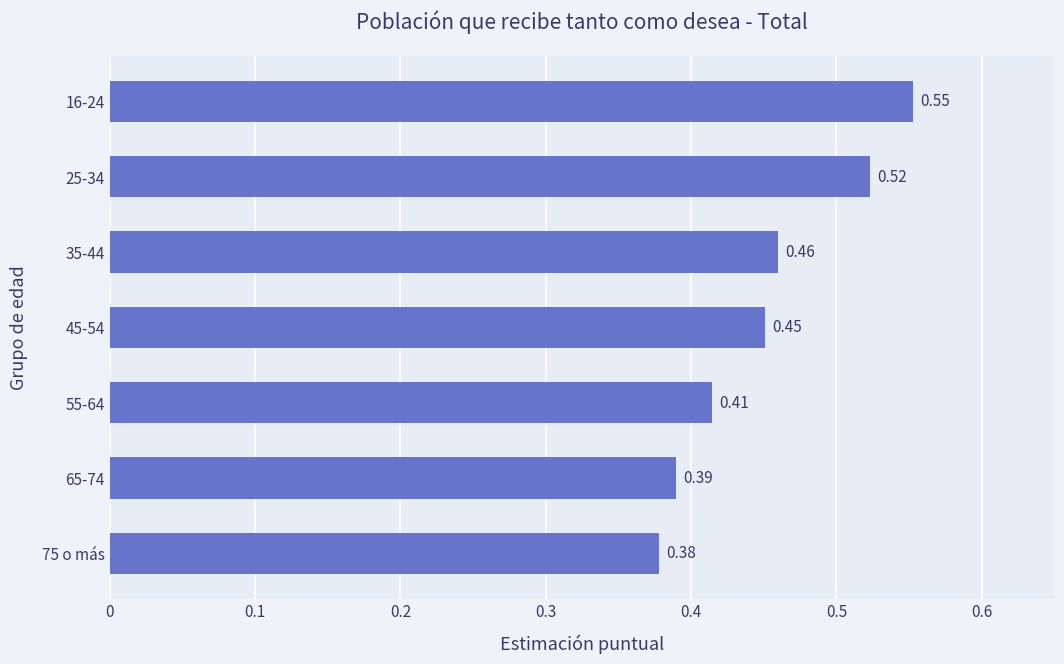

What is the change in value from 55-64 to 16-24?

+0.1